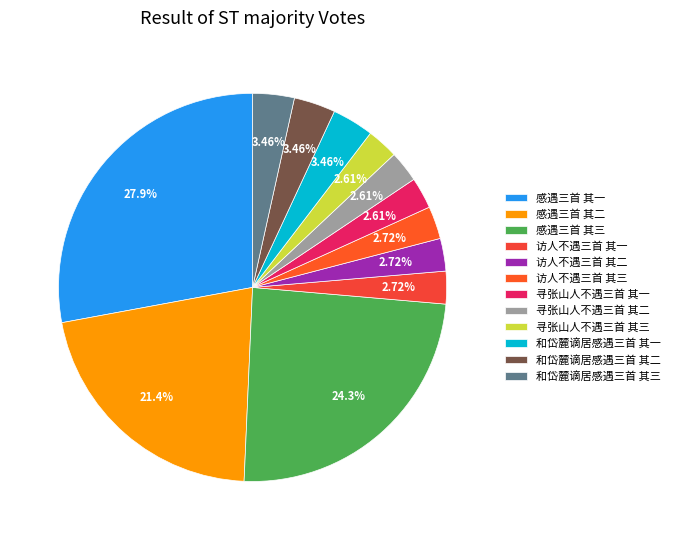

What percentage is the 寻张山人不遇三首 其一 slice, to the nearest percent?

3%